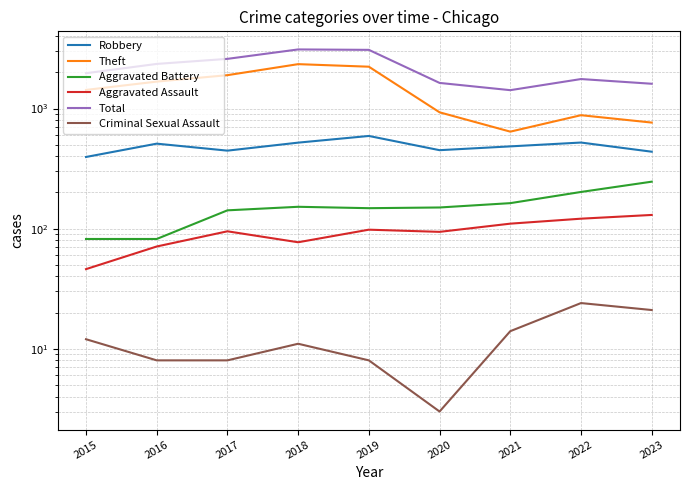

The Robbery series shows 450 at 2020. True or false?

True